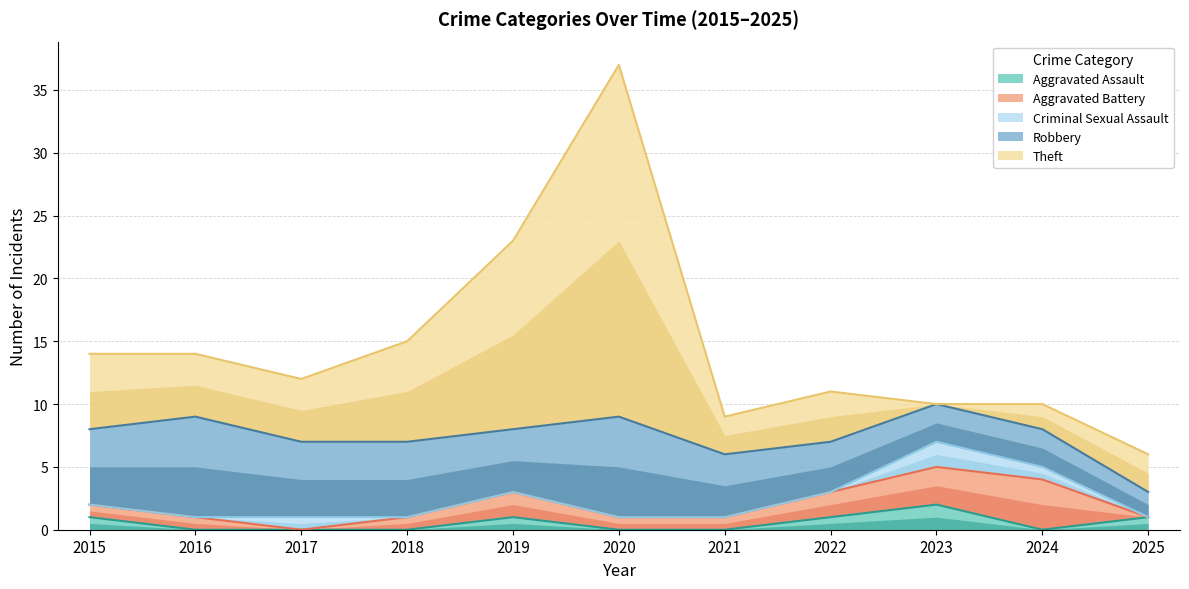

List the labels in order of Theft value, smallest first.

2023, 2024, 2021, 2025, 2022, 2016, 2017, 2015, 2018, 2019, 2020